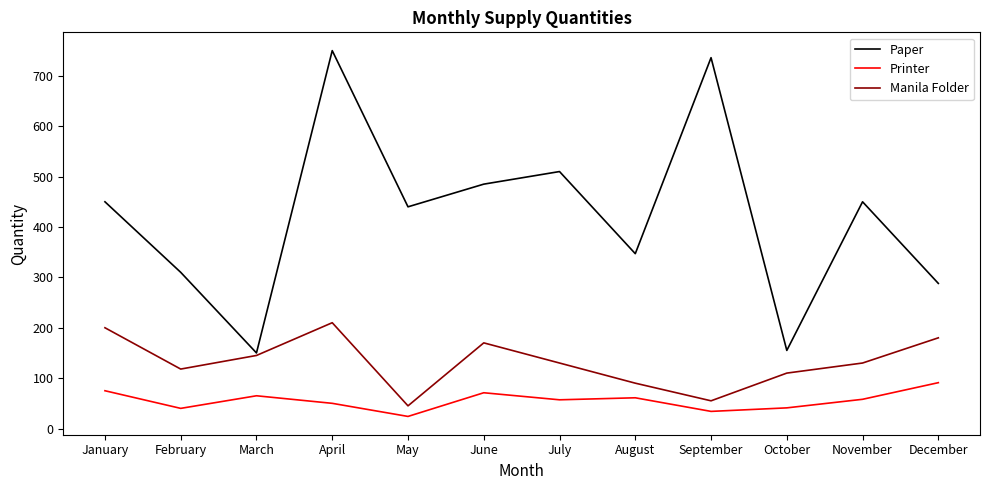

In Printer, how many points are lower than both neighbors (excluding endpoints)?

4